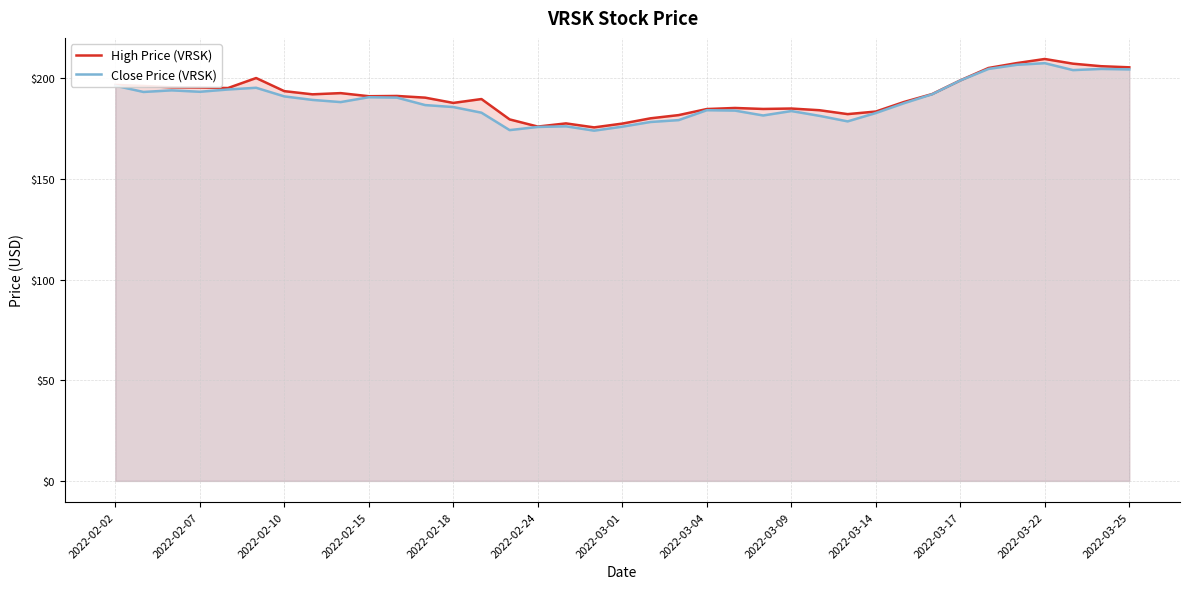

At how many categories does at least one series exceed 195?

13